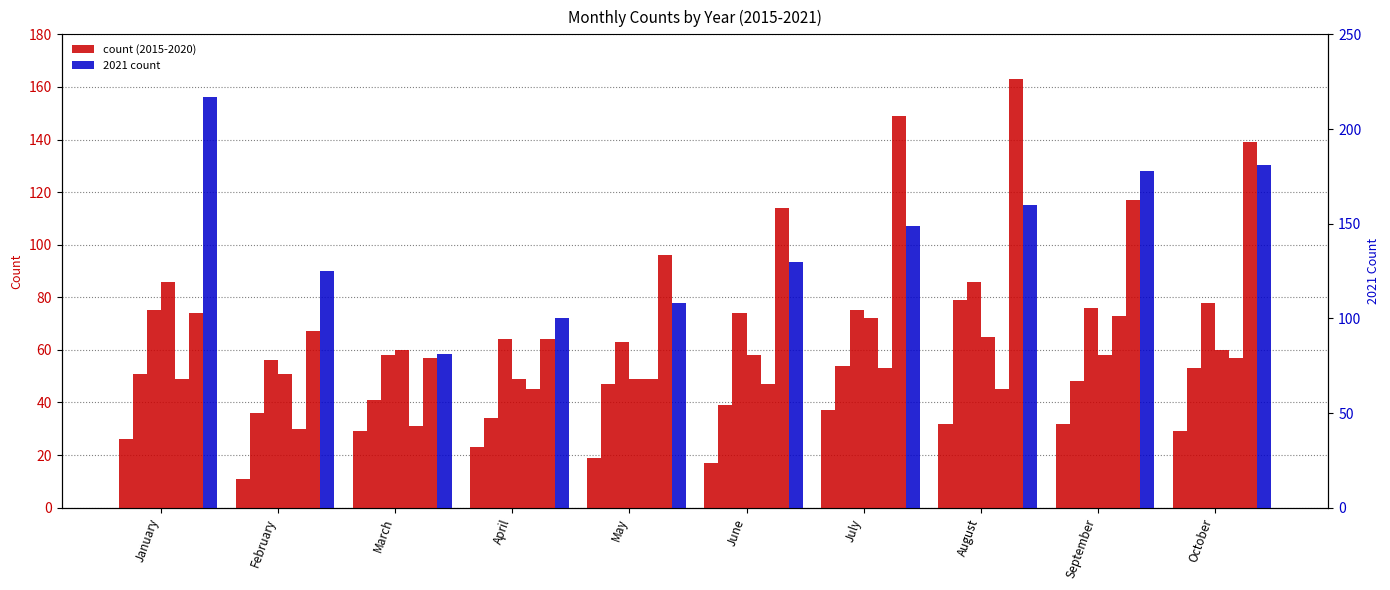

At which category is the sum across all series the highest?

August